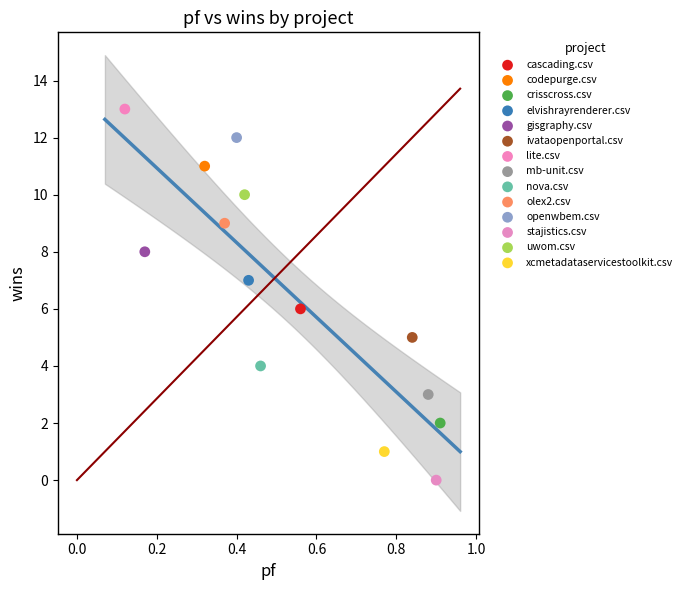

Which series contains the highest Y value?

lite.csv